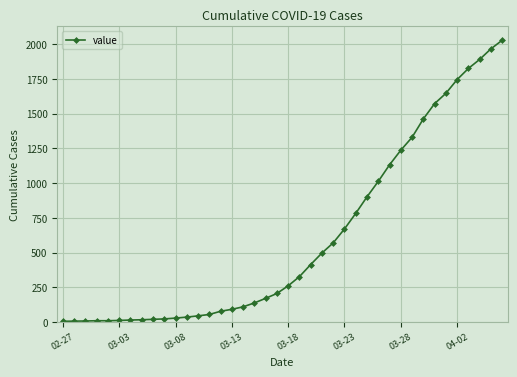

What is the sum of all values?

24344